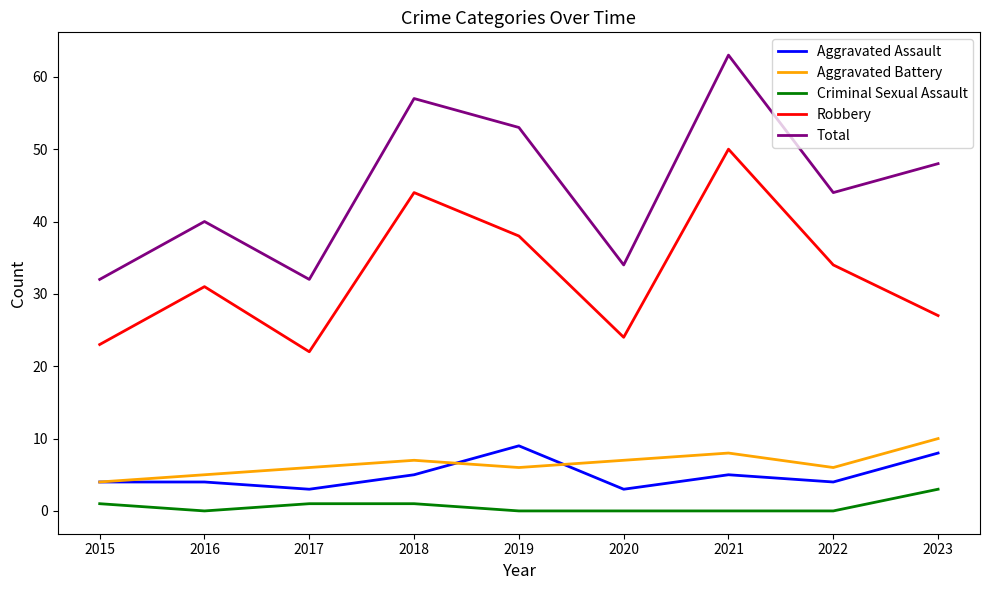

Is this an area chart (filled region under the line)?

No